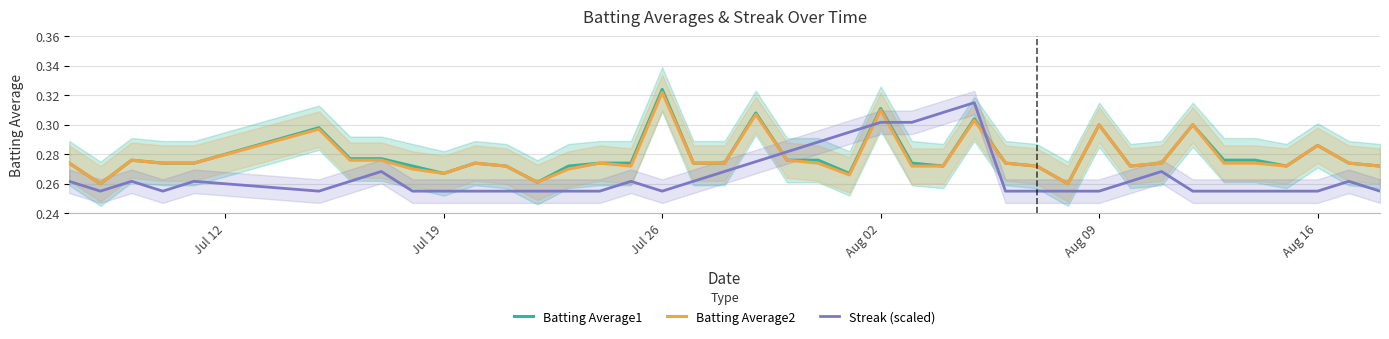

After their last crossing, which series has the higher values: Batting Average1 or Streak (scaled)?

Batting Average1